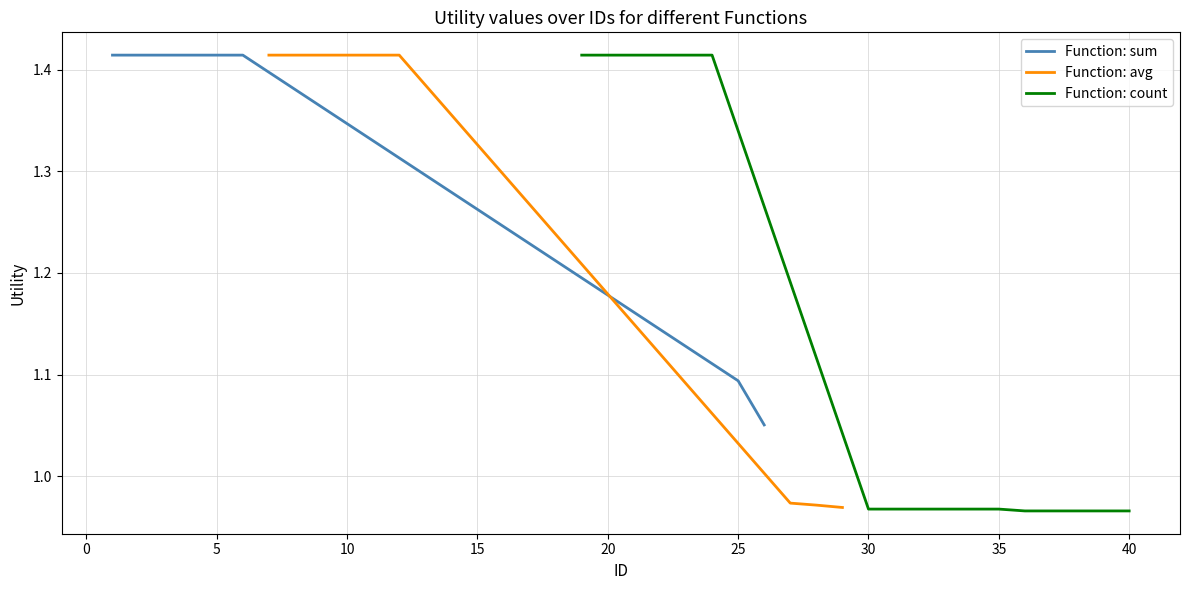

Read the avg value at 2.

1.4